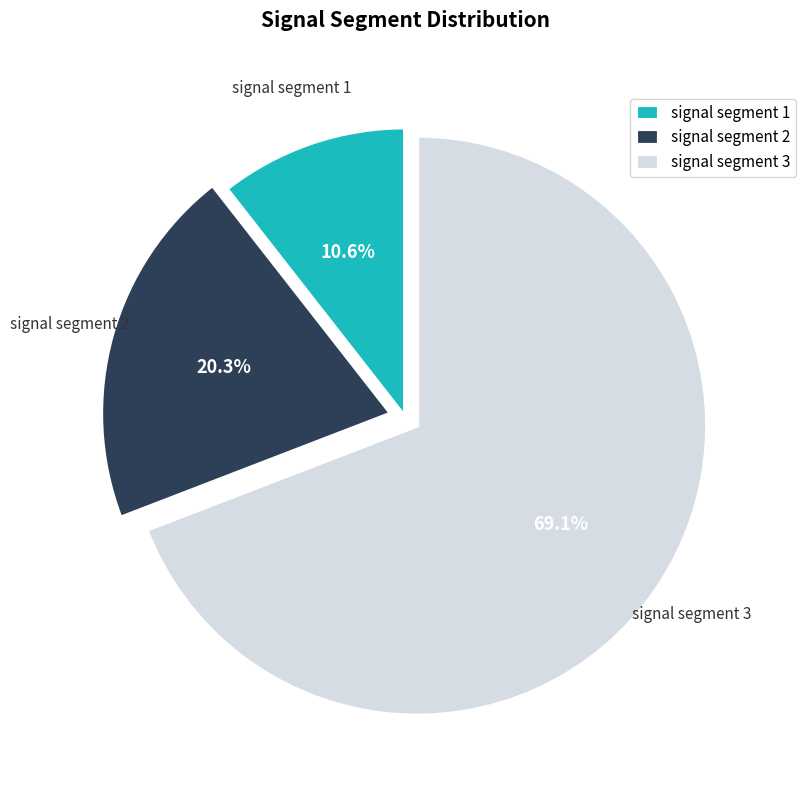

Does signal segment 3 represent more than half of the total?

Yes